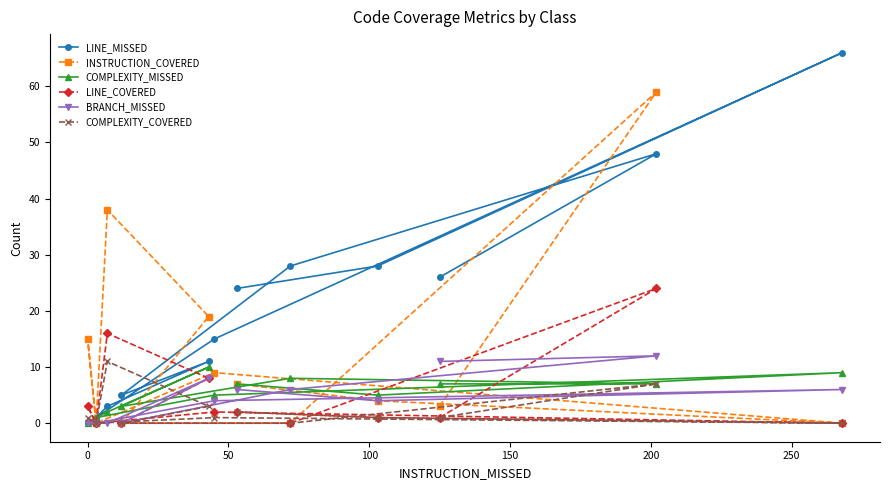

List the series in order of their peak value, lowest first.

COMPLEXITY_MISSED, COMPLEXITY_COVERED, BRANCH_MISSED, LINE_COVERED, INSTRUCTION_COVERED, LINE_MISSED